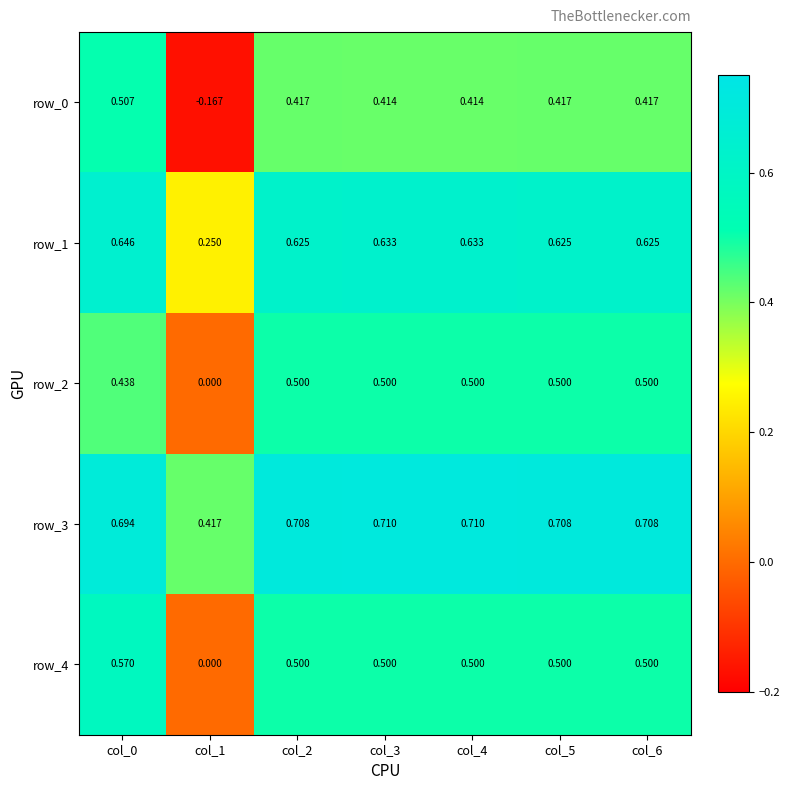

Is the value of row_0 at col_2 greater than the value of row_1 at col_4?

No